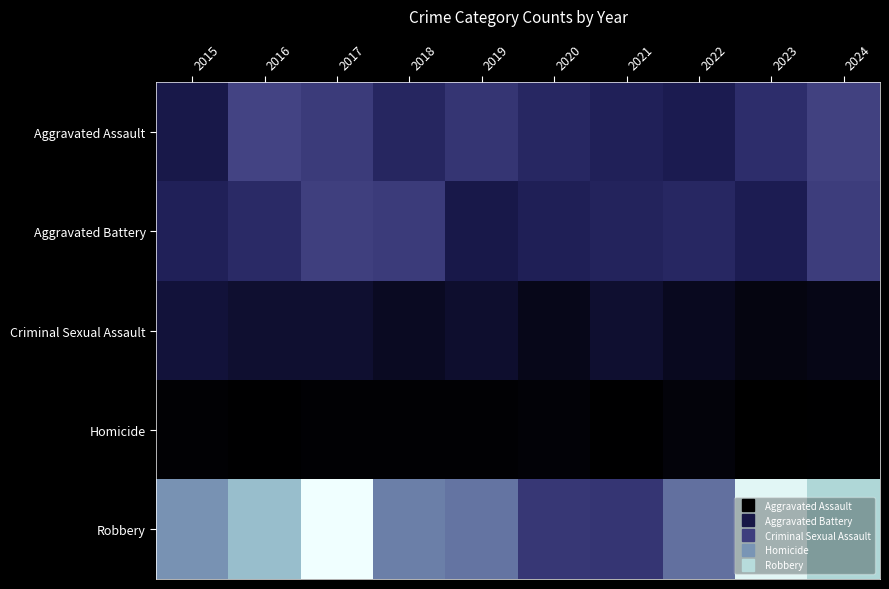

How many distinct data groups are displayed?

5